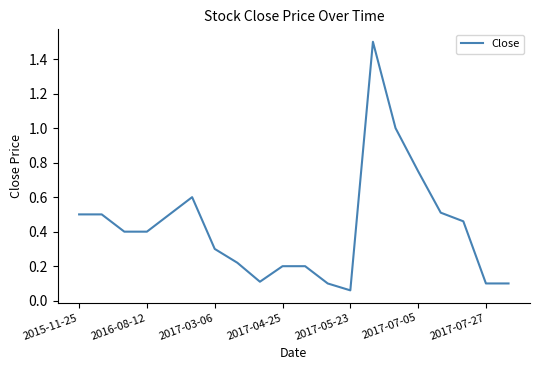

What is the greatest value displayed?

1.5